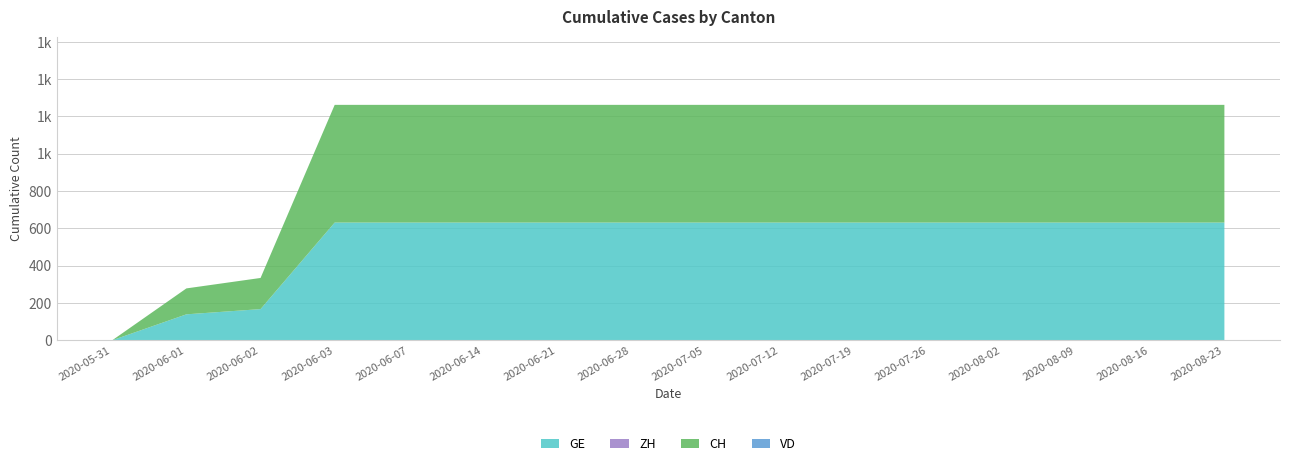

Reading right to left, list all the values displayed in this chart.

GE: 2020-08-23=631	2020-08-16=631	2020-08-09=631	2020-08-02=631	2020-07-26=631	2020-07-19=631	2020-07-12=631	2020-07-05=631	2020-06-28=631	2020-06-21=631	2020-06-14=631	2020-06-07=631	2020-06-03=631	2020-06-02=167	2020-06-01=139	2020-05-31=0
ZH: 2020-08-23=0	2020-08-16=0	2020-08-09=0	2020-08-02=0	2020-07-26=0	2020-07-19=0	2020-07-12=0	2020-07-05=0	2020-06-28=0	2020-06-21=0	2020-06-14=0	2020-06-07=0	2020-06-03=0	2020-06-02=0	2020-06-01=0	2020-05-31=0
CH: 2020-08-23=631	2020-08-16=631	2020-08-09=631	2020-08-02=631	2020-07-26=631	2020-07-19=631	2020-07-12=631	2020-07-05=631	2020-06-28=631	2020-06-21=631	2020-06-14=631	2020-06-07=631	2020-06-03=631	2020-06-02=167	2020-06-01=139	2020-05-31=0
VD: 2020-08-23=0	2020-08-16=0	2020-08-09=0	2020-08-02=0	2020-07-26=0	2020-07-19=0	2020-07-12=0	2020-07-05=0	2020-06-28=0	2020-06-21=0	2020-06-14=0	2020-06-07=0	2020-06-03=0	2020-06-02=0	2020-06-01=0	2020-05-31=0